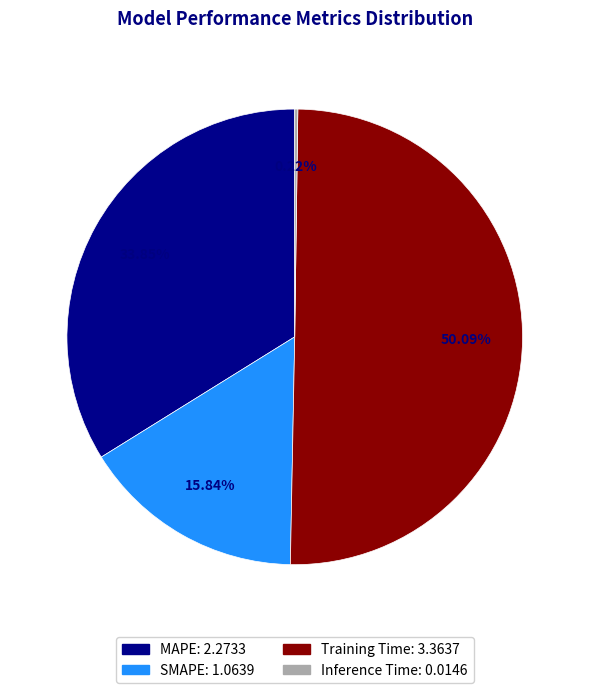

What is the total percentage of MAPE and SMAPE?

49.7%